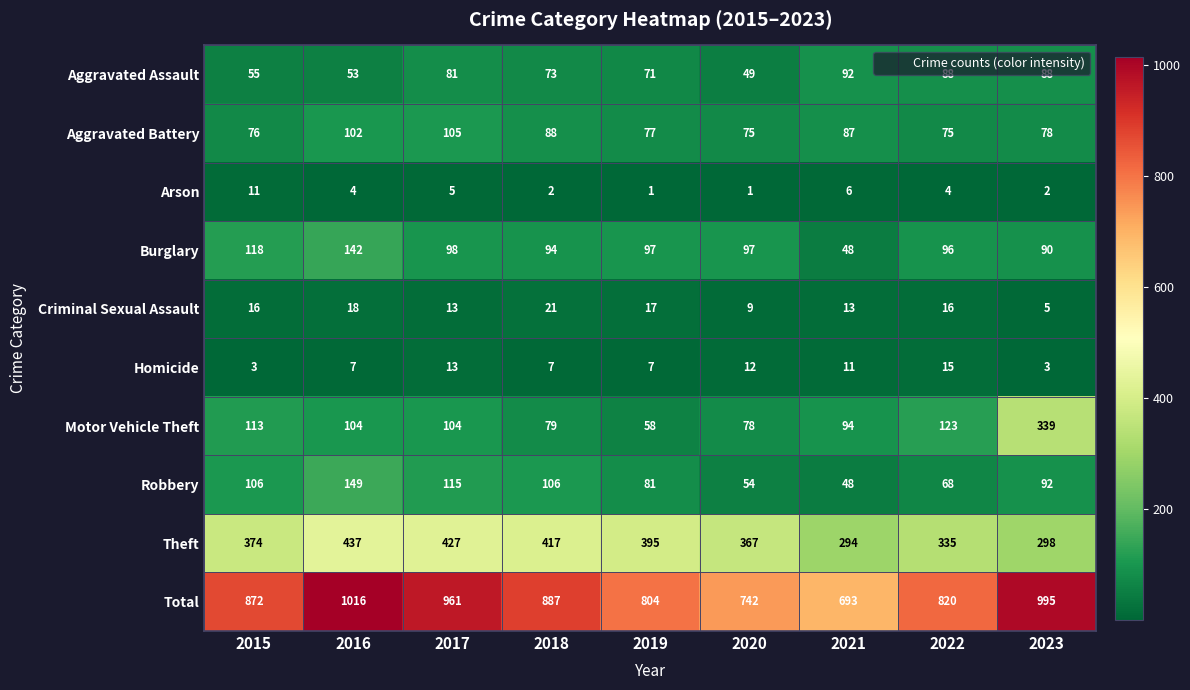

Rank the categories by Total value from lowest to highest.

2021, 2020, 2019, 2022, 2015, 2018, 2017, 2023, 2016